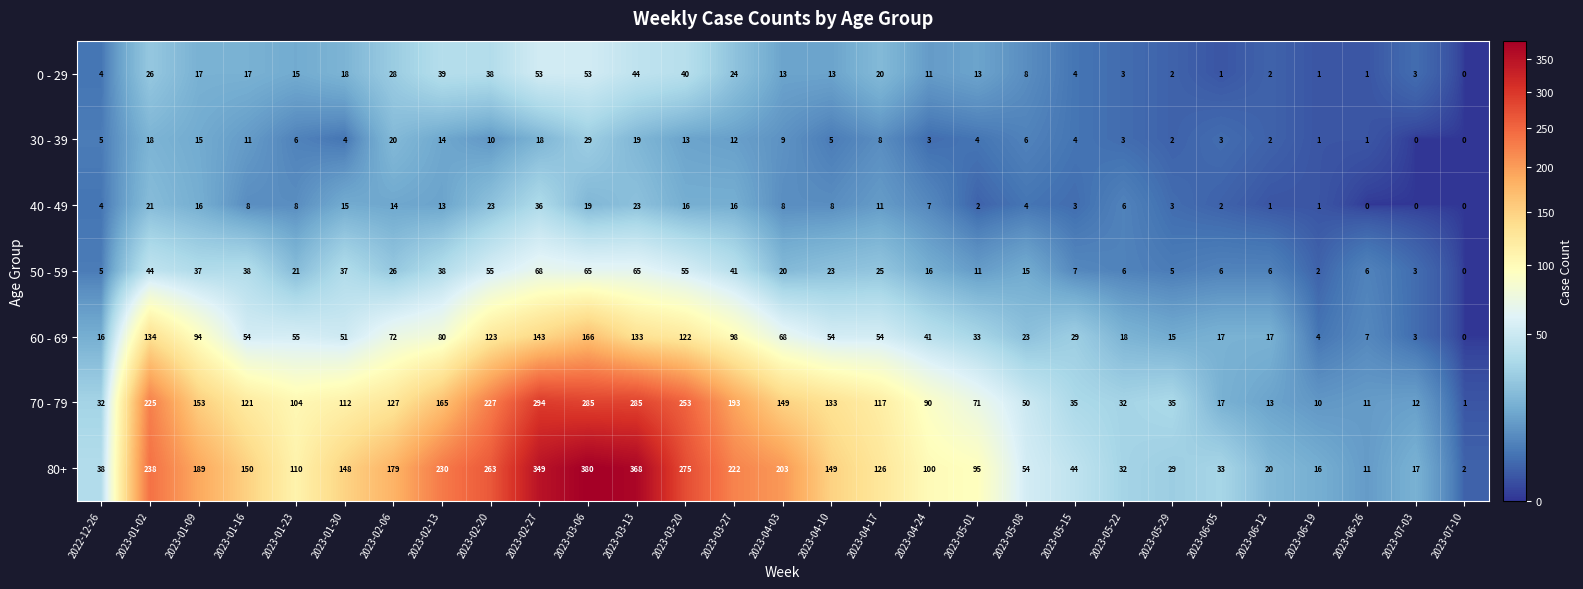

List the series in order of their peak value, lowest first.

30 - 39, 40 - 49, 0 - 29, 50 - 59, 60 - 69, 70 - 79, 80+